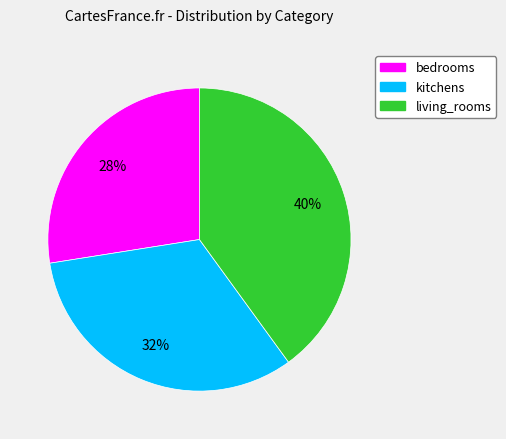

To the nearest percent, what is the average slice percentage?

33%